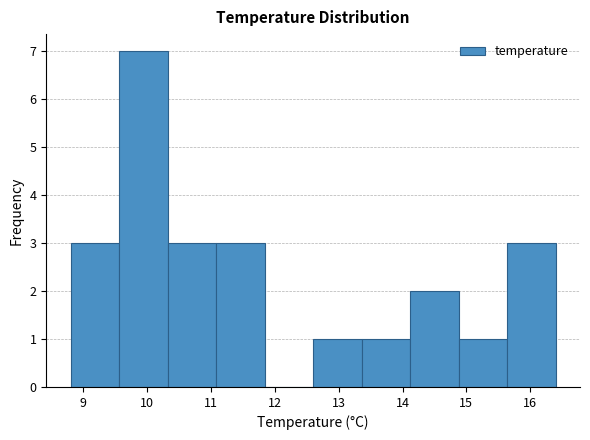

Reading left to right, list every bar in this chart as the range it spans on the x-axis followed by its height. Neither the bar edges nor the heights are printed on the chart, so give them approximately, as read against the axes.

8.80 to 9.56: 3
9.56 to 10.32: 7
10.32 to 11.08: 3
11.08 to 11.84: 3
11.84 to 12.60: 0
12.60 to 13.36: 1
13.36 to 14.12: 1
14.12 to 14.88: 2
14.88 to 15.64: 1
15.64 to 16.40: 3